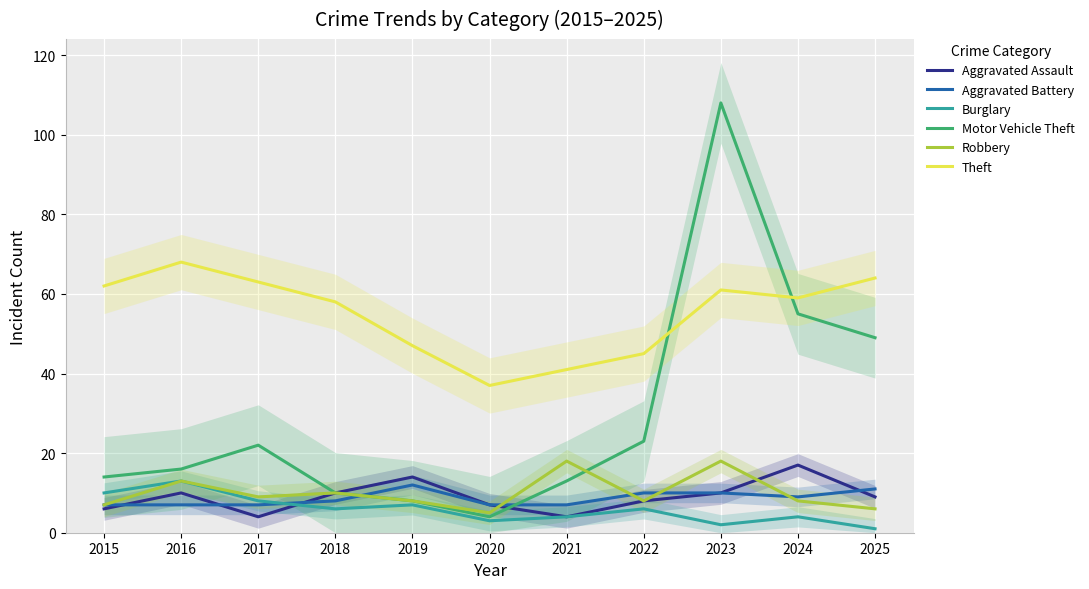

What is the value of the Aggravated Battery point at the 11th from the left?

11